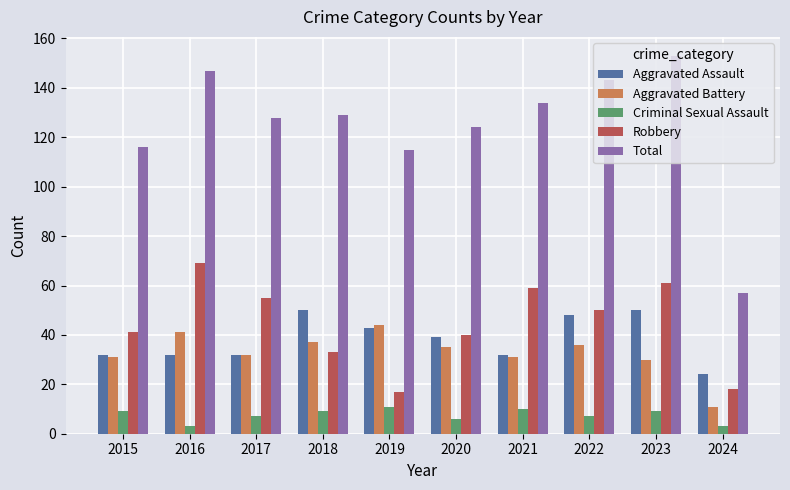

Are the bars grouped side by side (vs. stacked)?

Yes